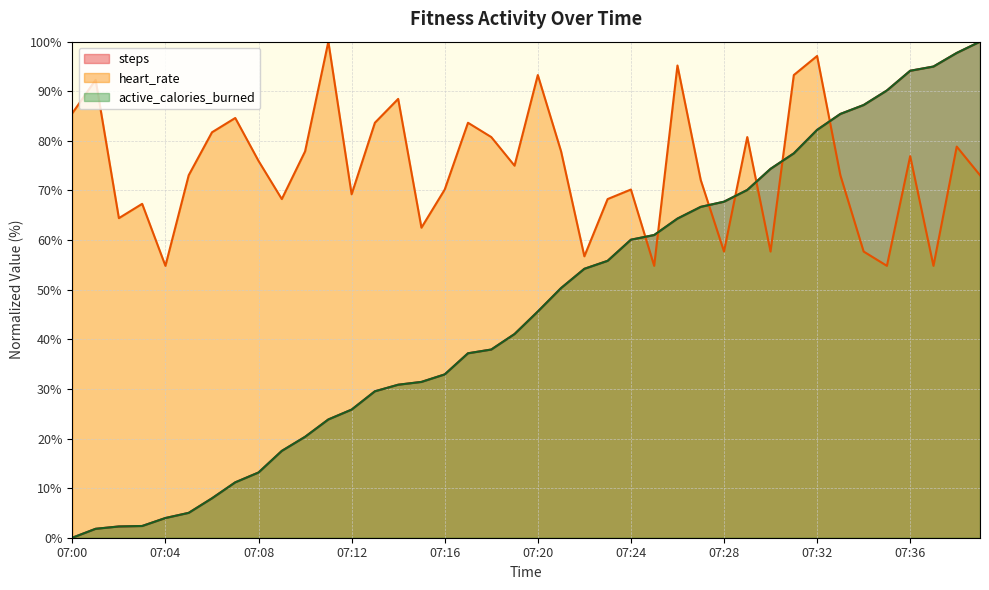

Between which two adjacent categories do heart_rate and steps first intersect?

07:24 and 07:25